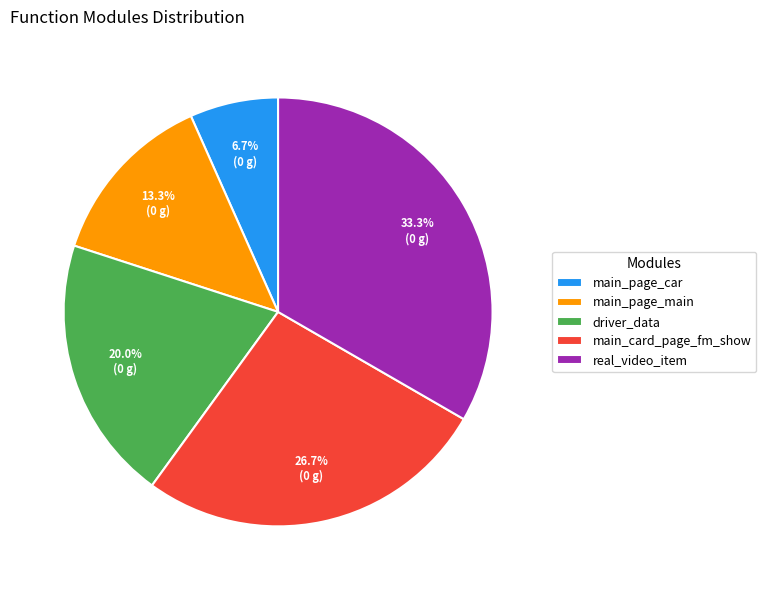

What is the total percentage of real_video_item and main_page_car?

40.0%